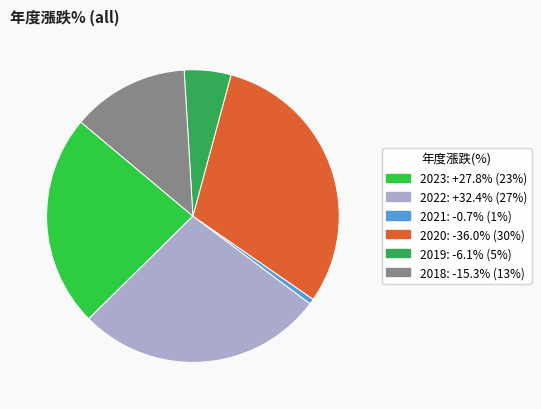

Which slice is the largest?

2020